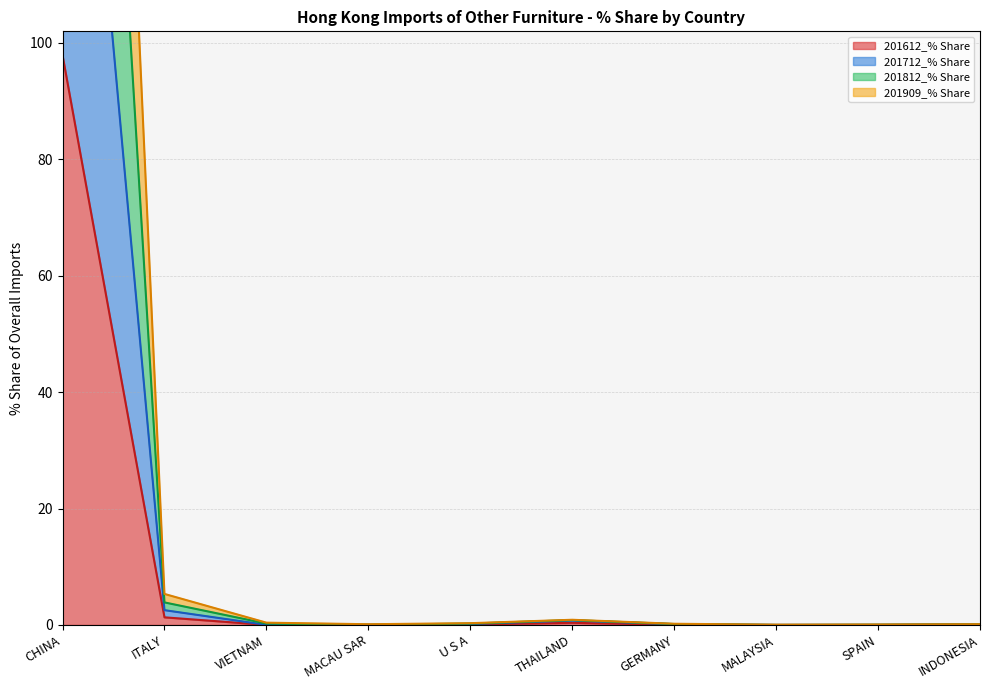

List the series in order of their overall mean, lowest first.

201612_% Share, 201712_% Share, 201909_% Share, 201812_% Share